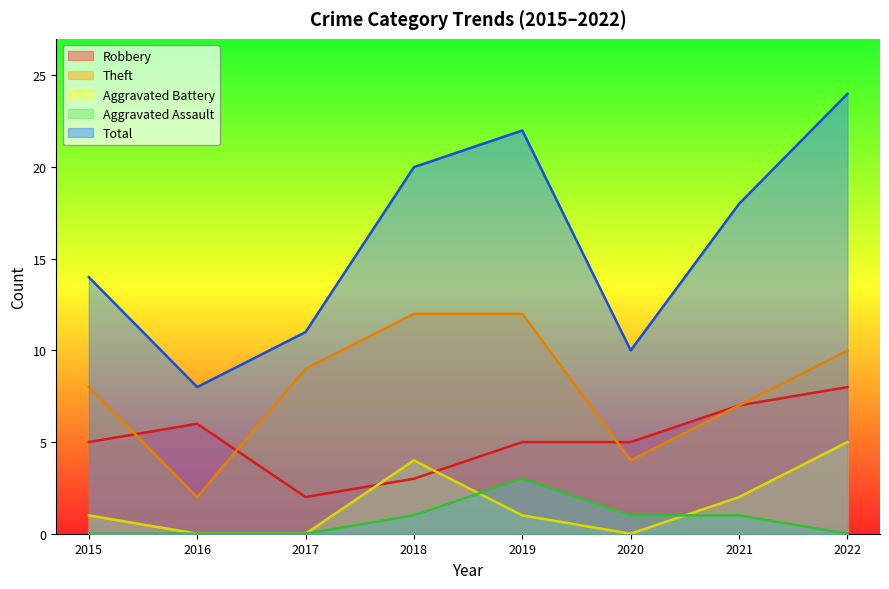

What is the total value across all series at 2016?

16